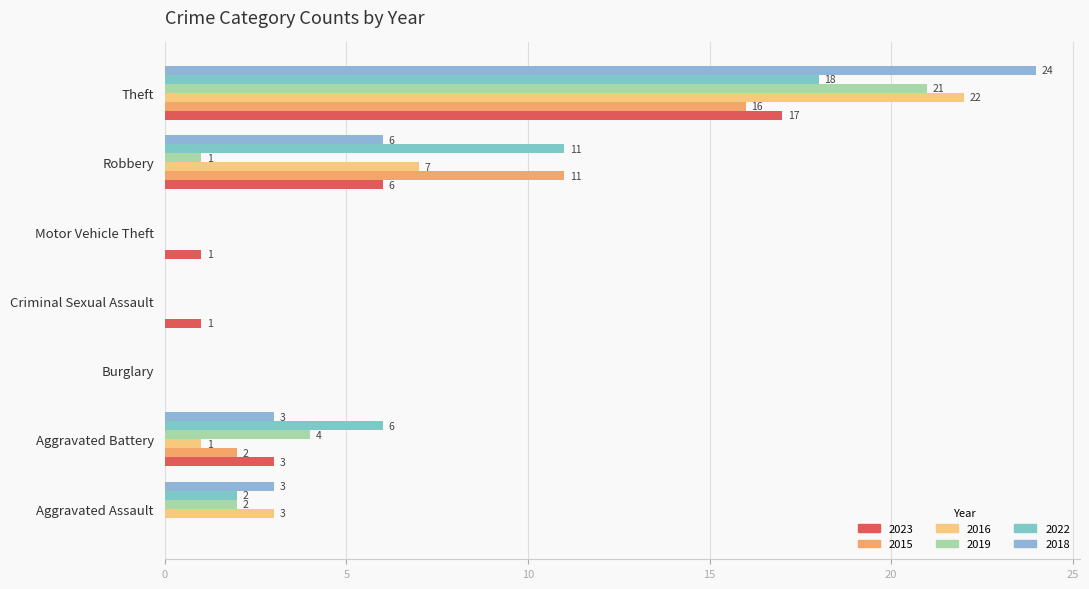

At how many categories does at least one series exceed 11?

1